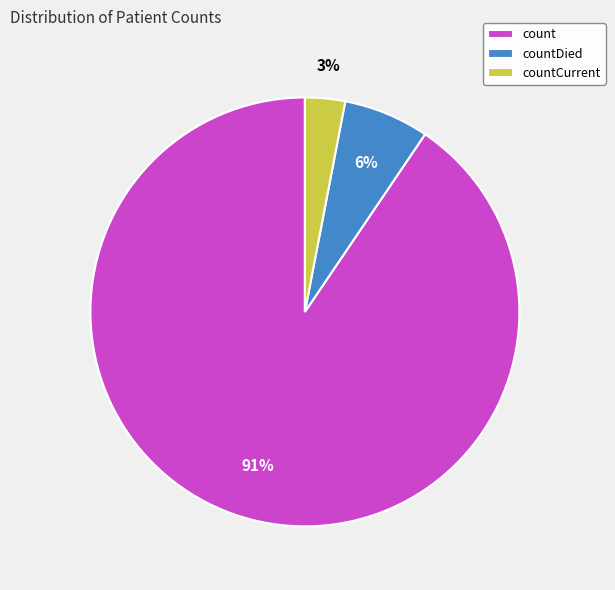

Between countDied and countCurrent, which is larger?

countDied